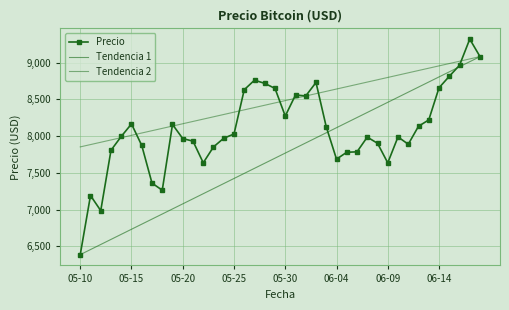

Where is the first local minimum?

2019-05-12